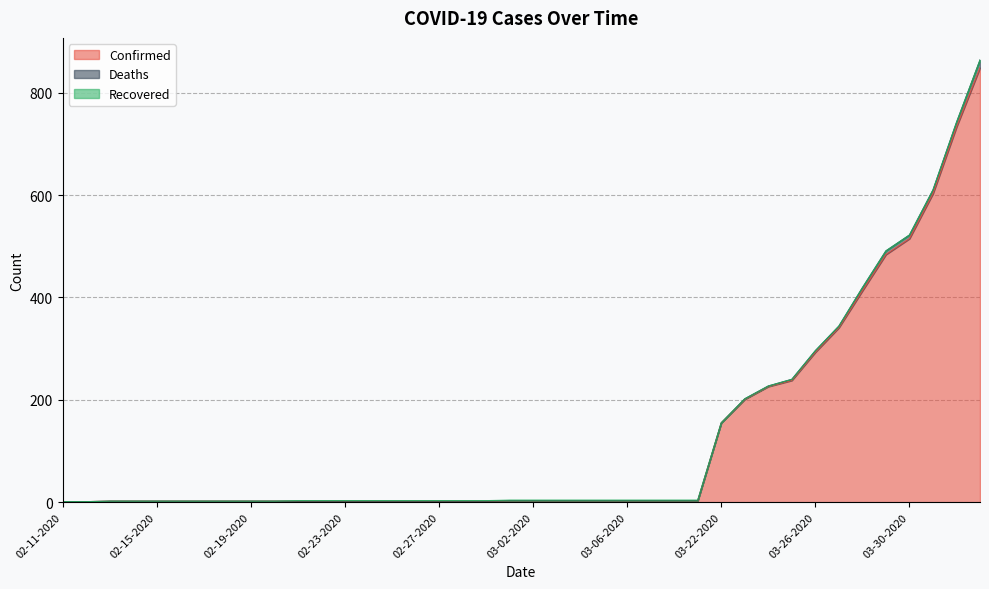

How many data points in Confirmed are above 3?

12